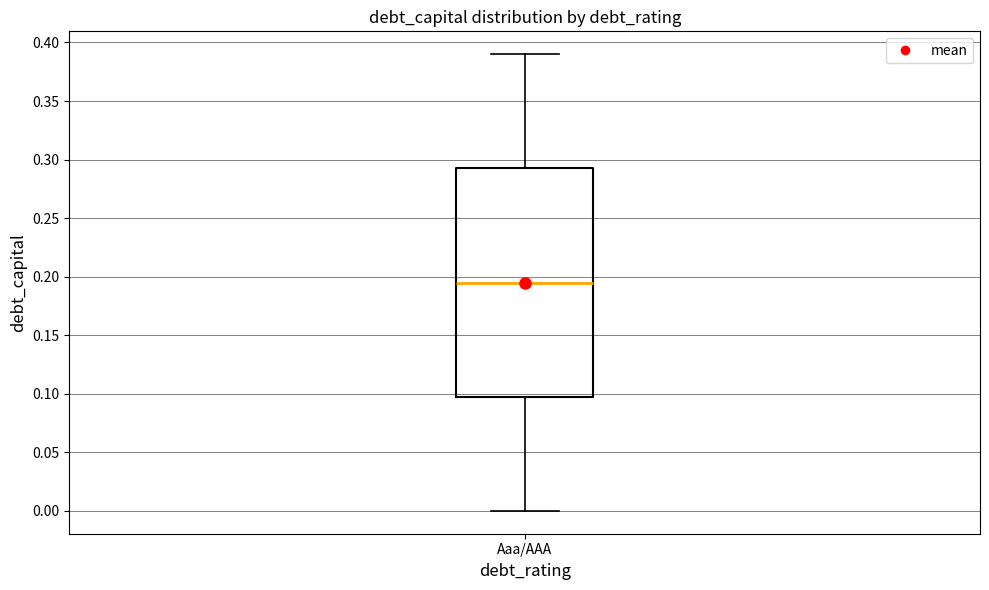

Transcribe this box plot: give where the median line is, the range the box spans, and where the two whiskers end, as read against the y-axis. The values are not printed on the chart, so give them approximately, as read against the axis.

median 0.195, box 0.100 to 0.295, whiskers 0.000 to 0.390